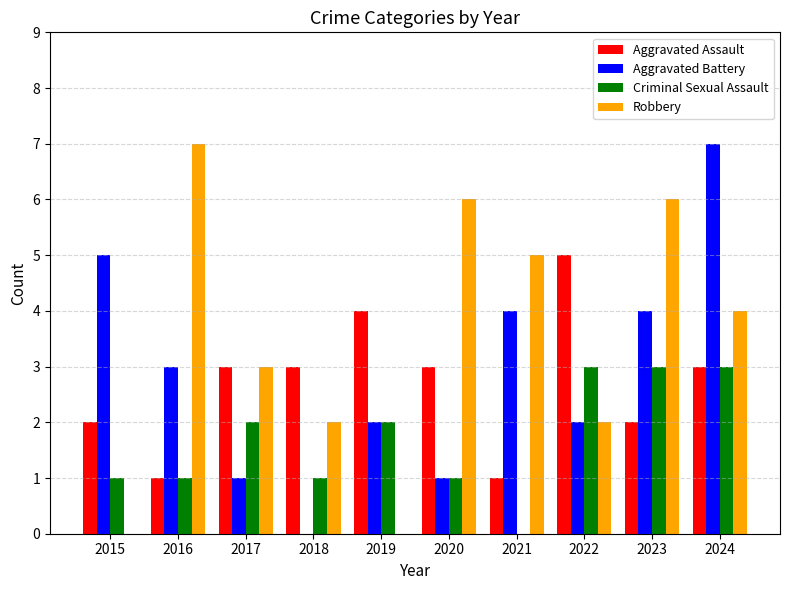

What is the sum of the Robbery values at 2017 and 2021?

8